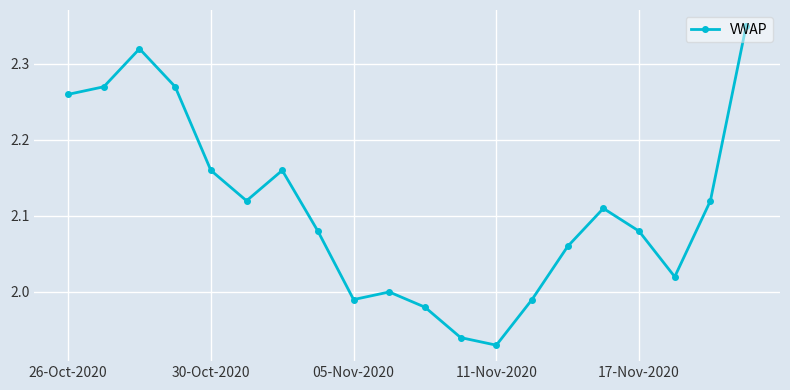

How many lines are shown in the chart?

1